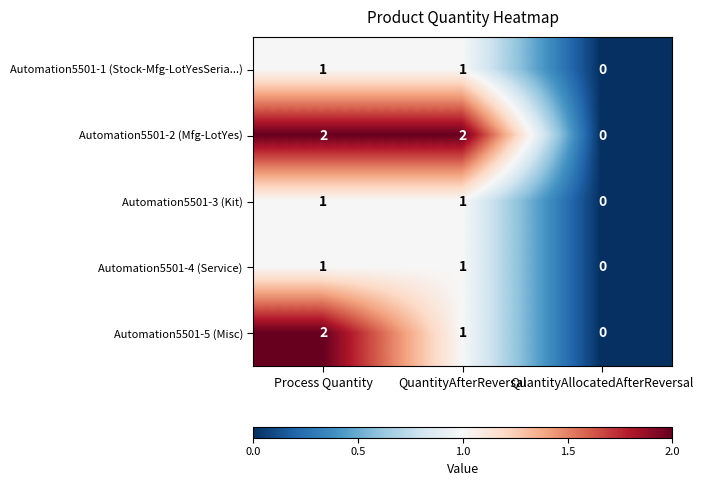

Where is Automation5501-3 (Kit) nearest to the value 0?

QuantityAllocatedAfterReversal